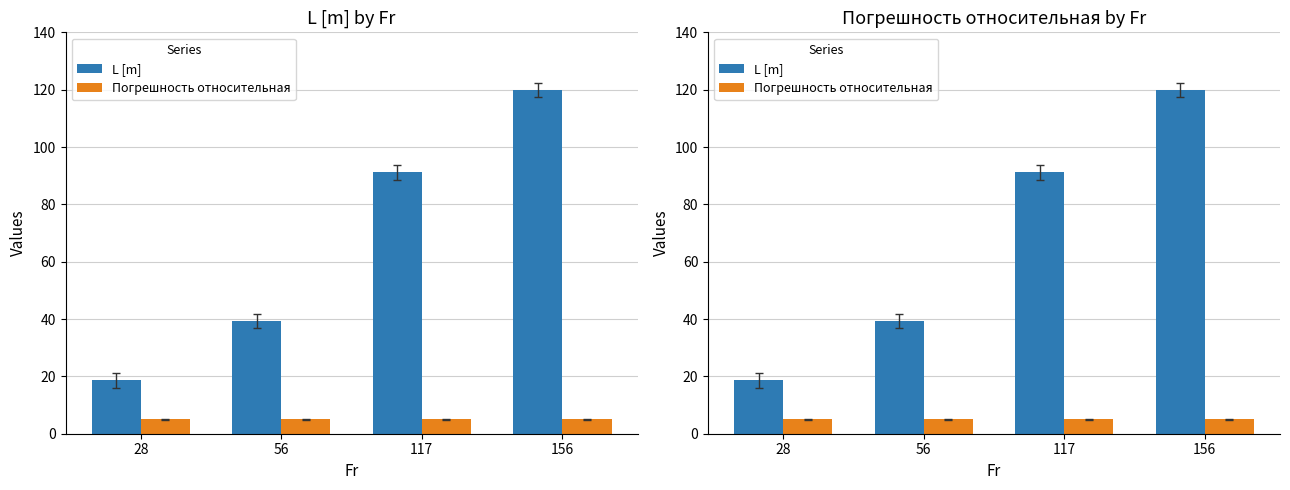

What are all the series names shown in the legend?

L [m], Погрешность относительная